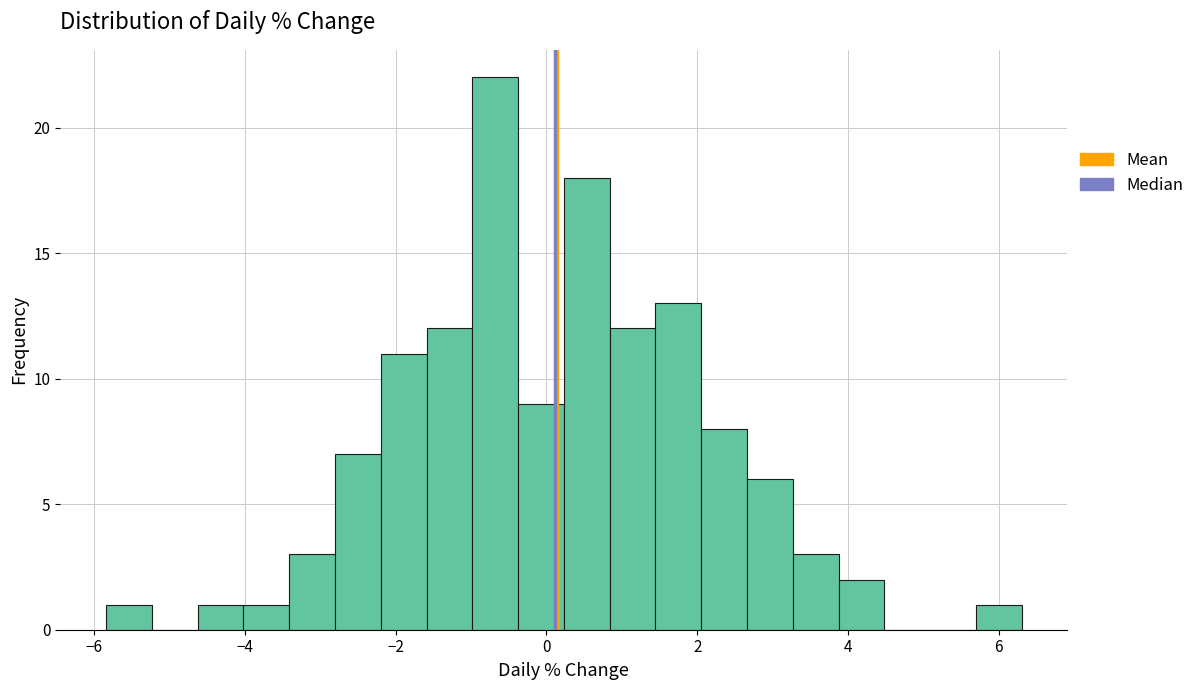

Read against the x-axis, roughly where is the centre of the tallest bar?

-0.6